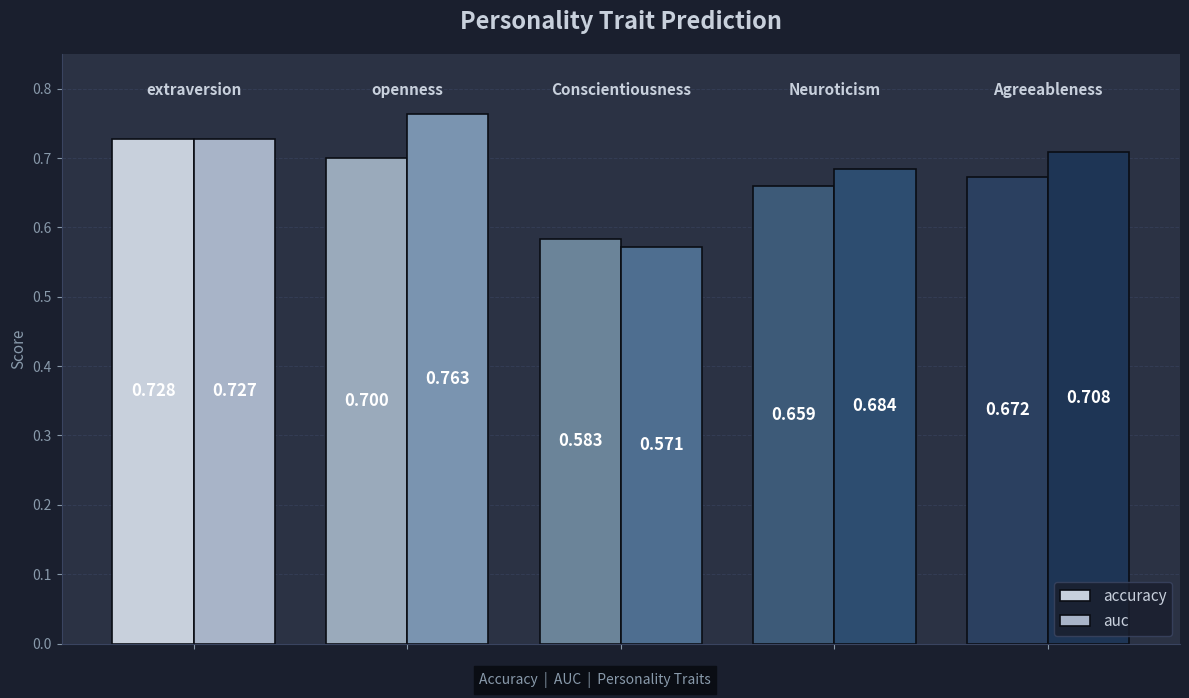

Rank the series by their average value, from highest to lowest.

auc, accuracy